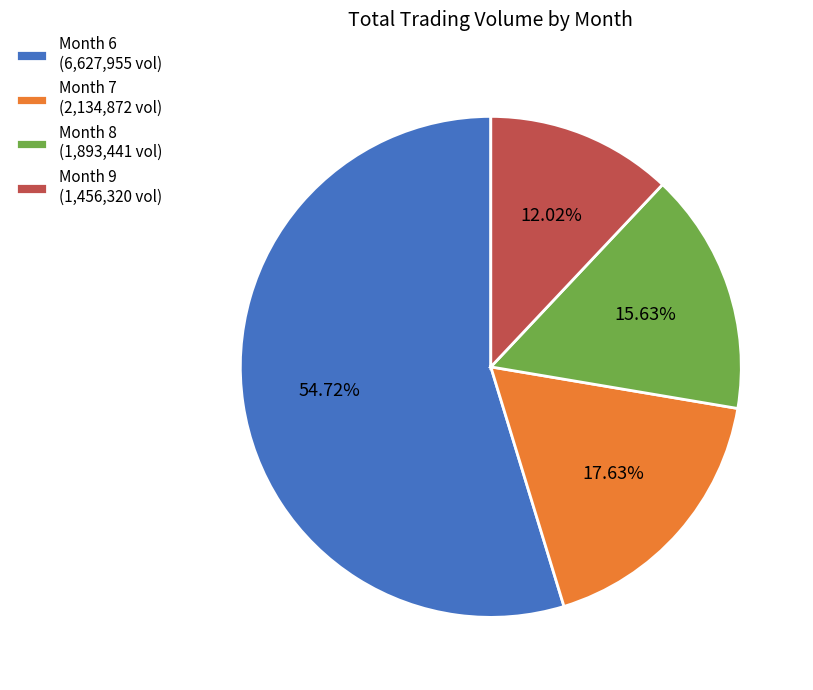

Approximately how many times larger is the value at Month 6 (6,627,955 vol) compared to Month 7 (2,134,872 vol)?

3.1